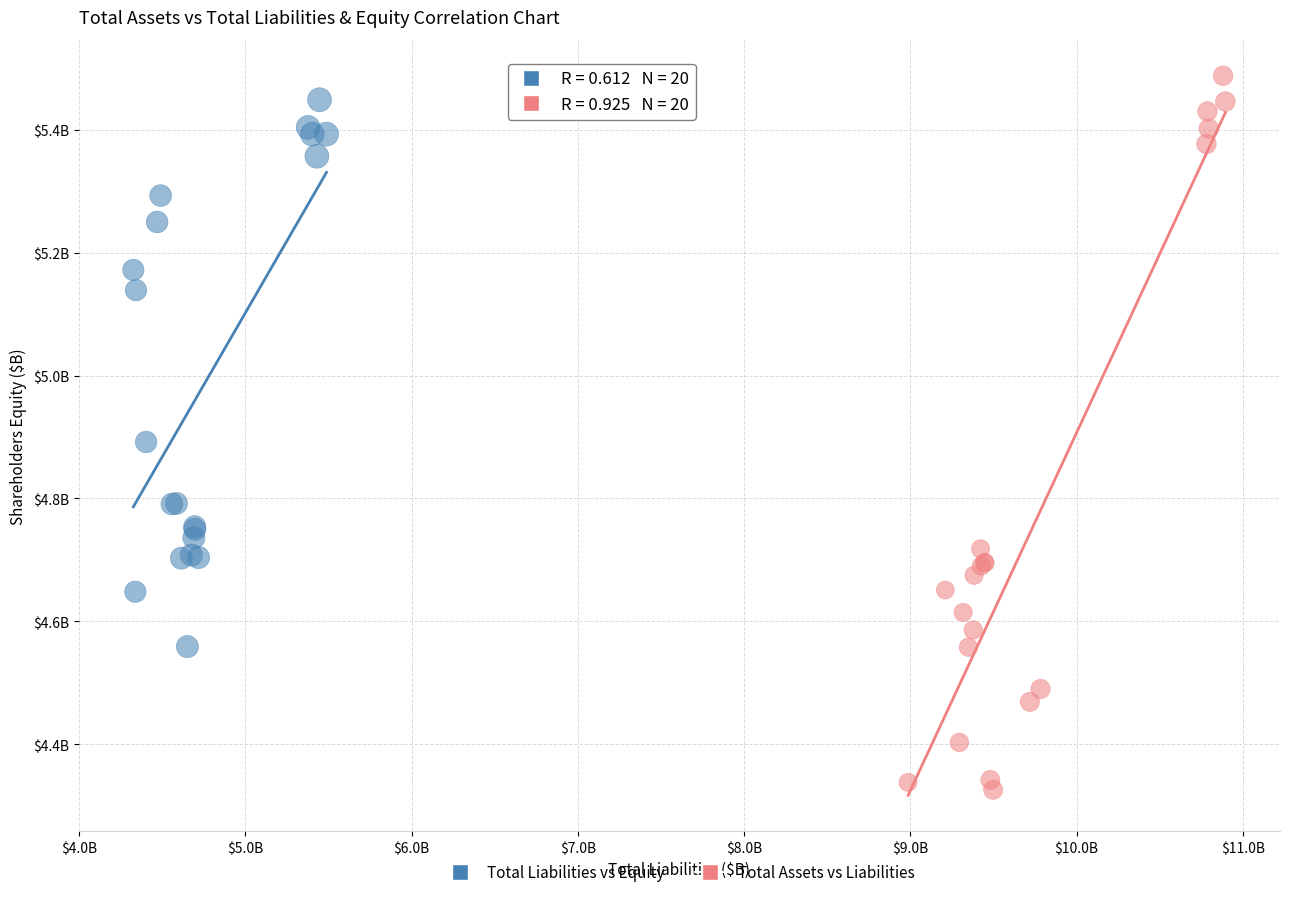

Which series reaches the maximum Y coordinate?

Total Assets vs Liabilities